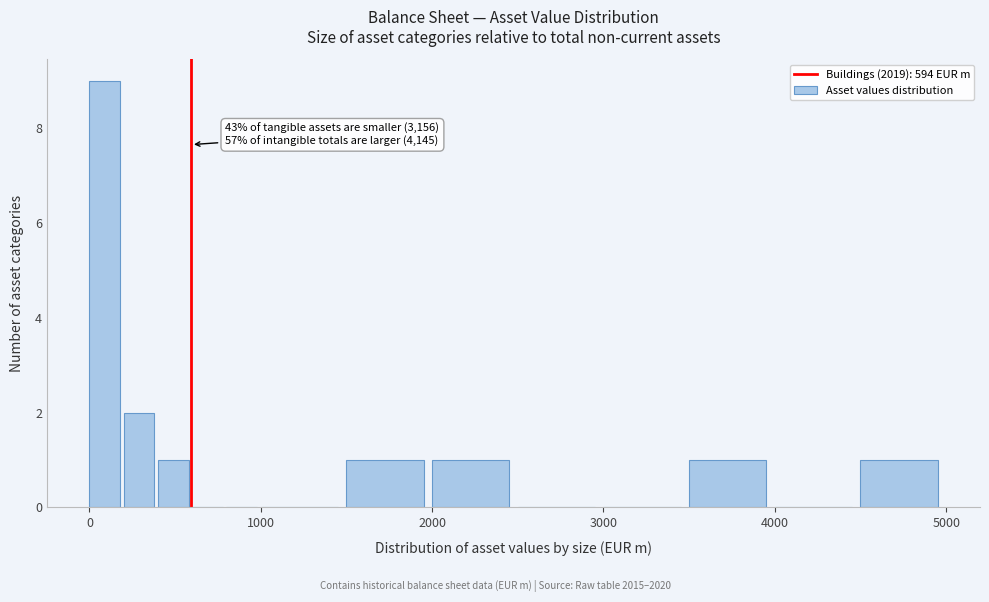

Read against the x-axis, roughly where is the centre of the tallest bar?

100